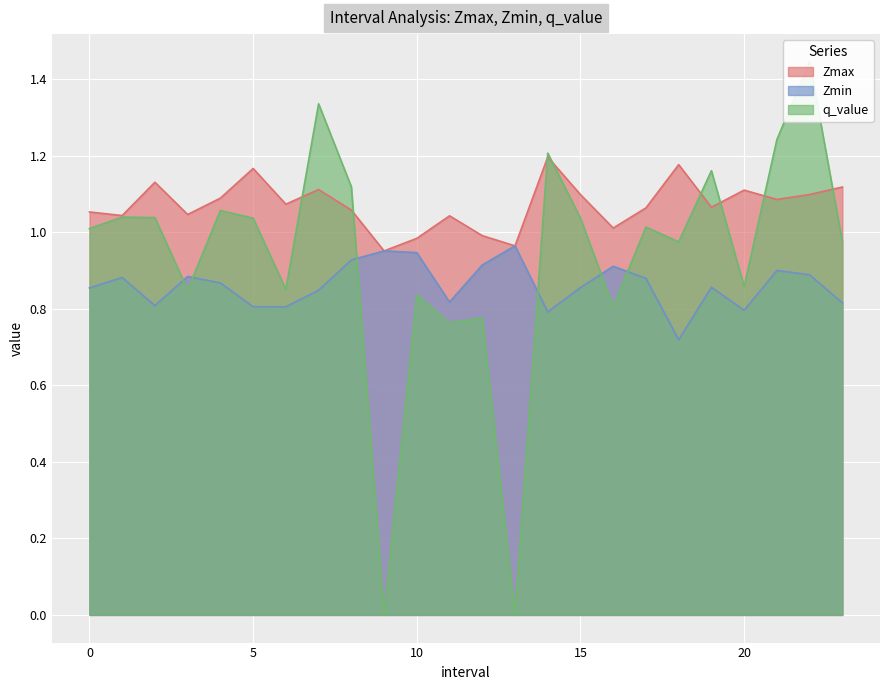

Where is the first local minimum for Zmin?

2